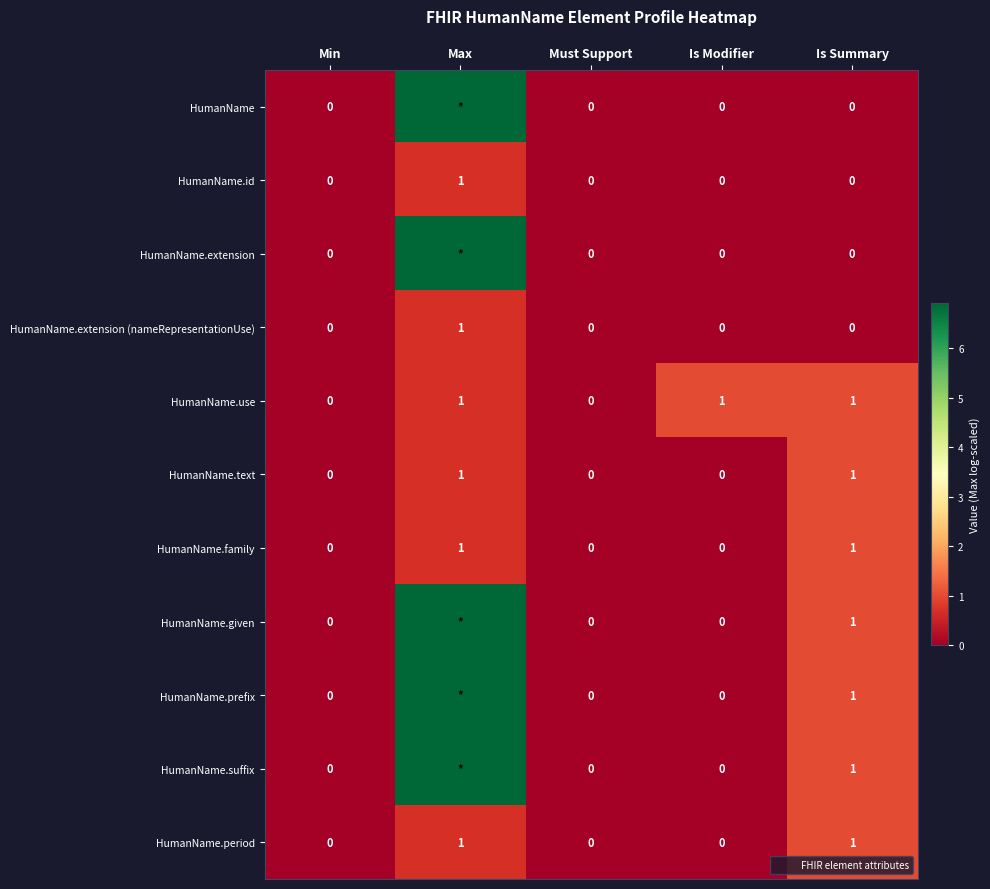

List the labels in order of HumanName value, smallest first.

Min, Must Support, Is Modifier, Is Summary, Max